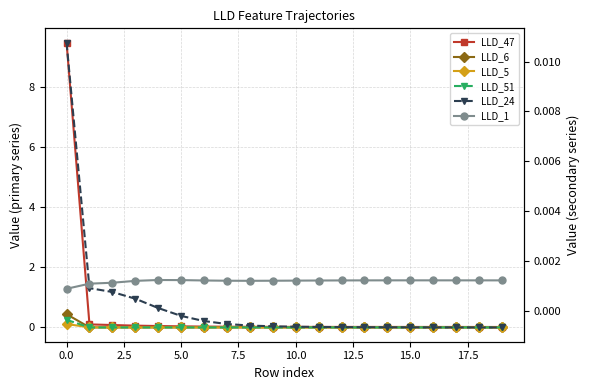

The value of LLD_47 at 7.5 is 0.0. True or false?

True